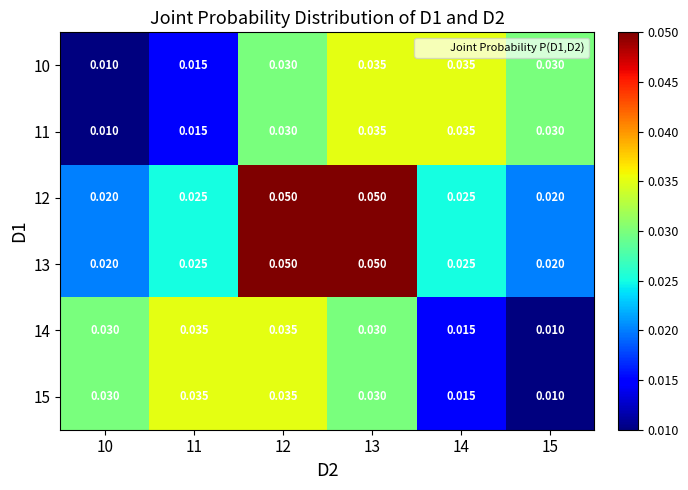

What is the greatest value displayed?

0.1